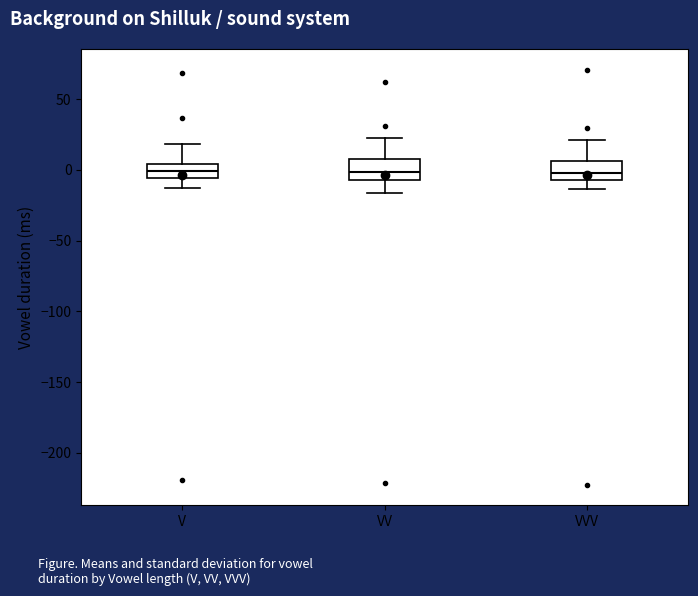

Reading left to right, read every box against the y-axis: the position of its median line, the range the box covers, and the ends of its whiskers. The values are not printed on the chart, so give them approximately, as read against the axis.

V: median 0, box -5 to 5, whiskers -15 to 20
VV: median 0, box -5 to 5, whiskers -15 to 25
VVV: median 0, box -10 to 5, whiskers -15 to 20